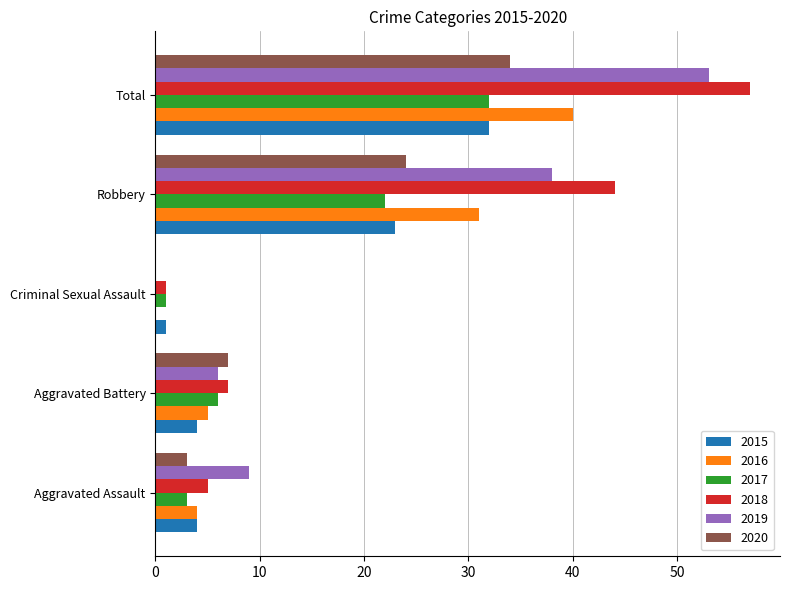

What is the maximum value for 2019?

53